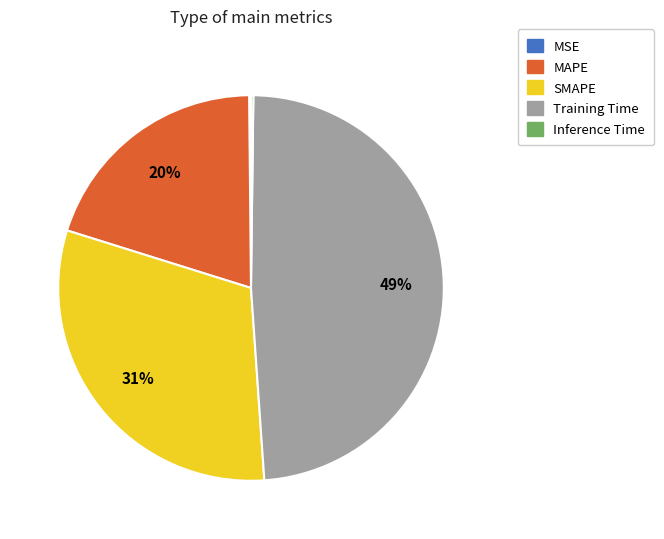

Is there any slice that represents more than half of the pie?

No